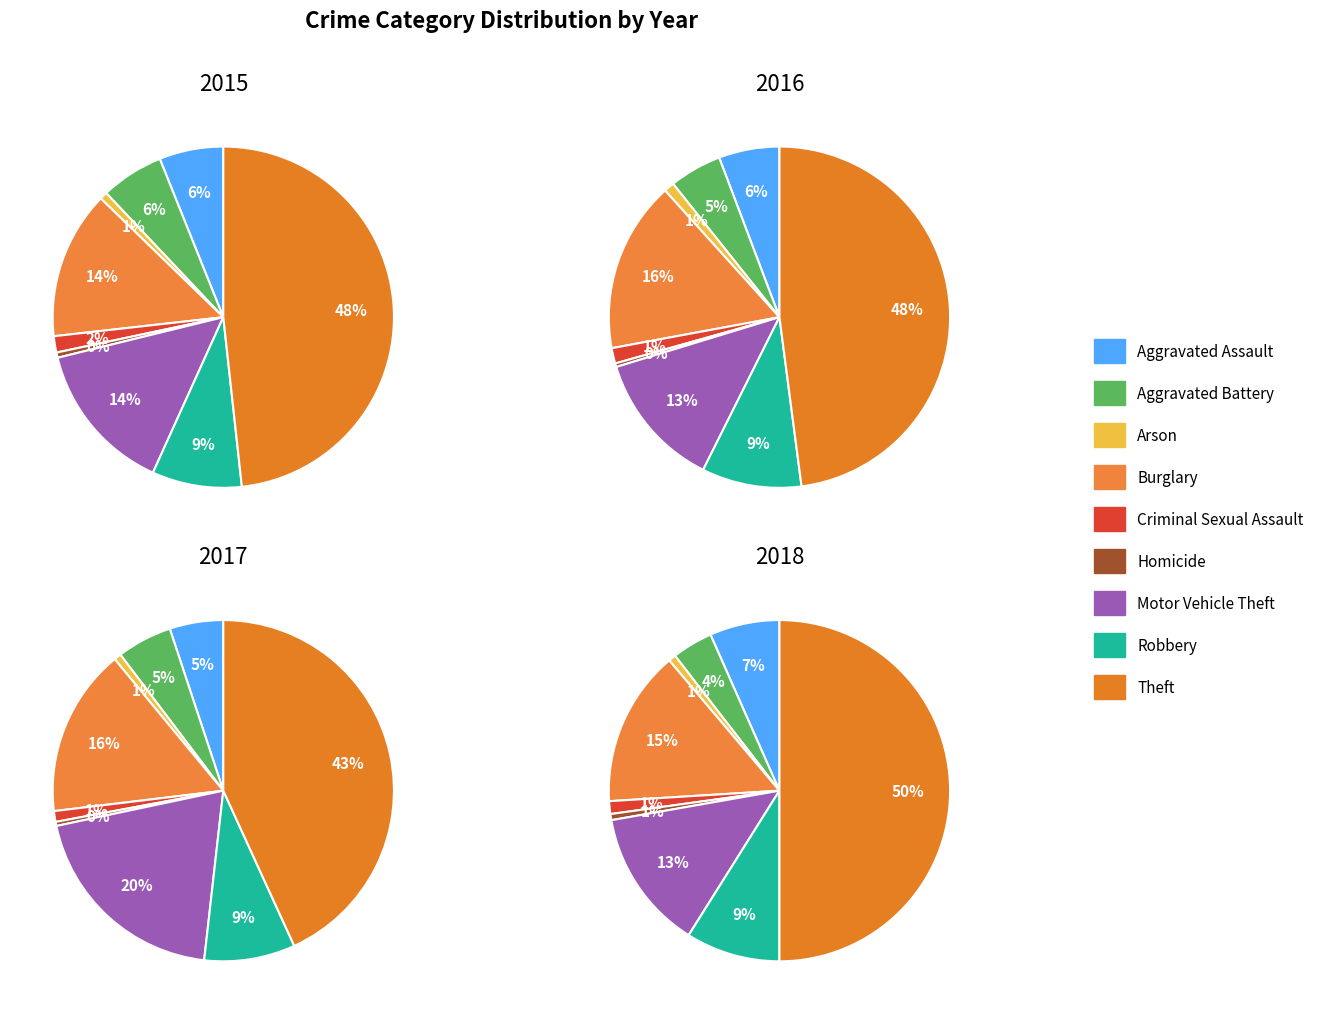

Is the sum of Theft and Arson greater than half?

No